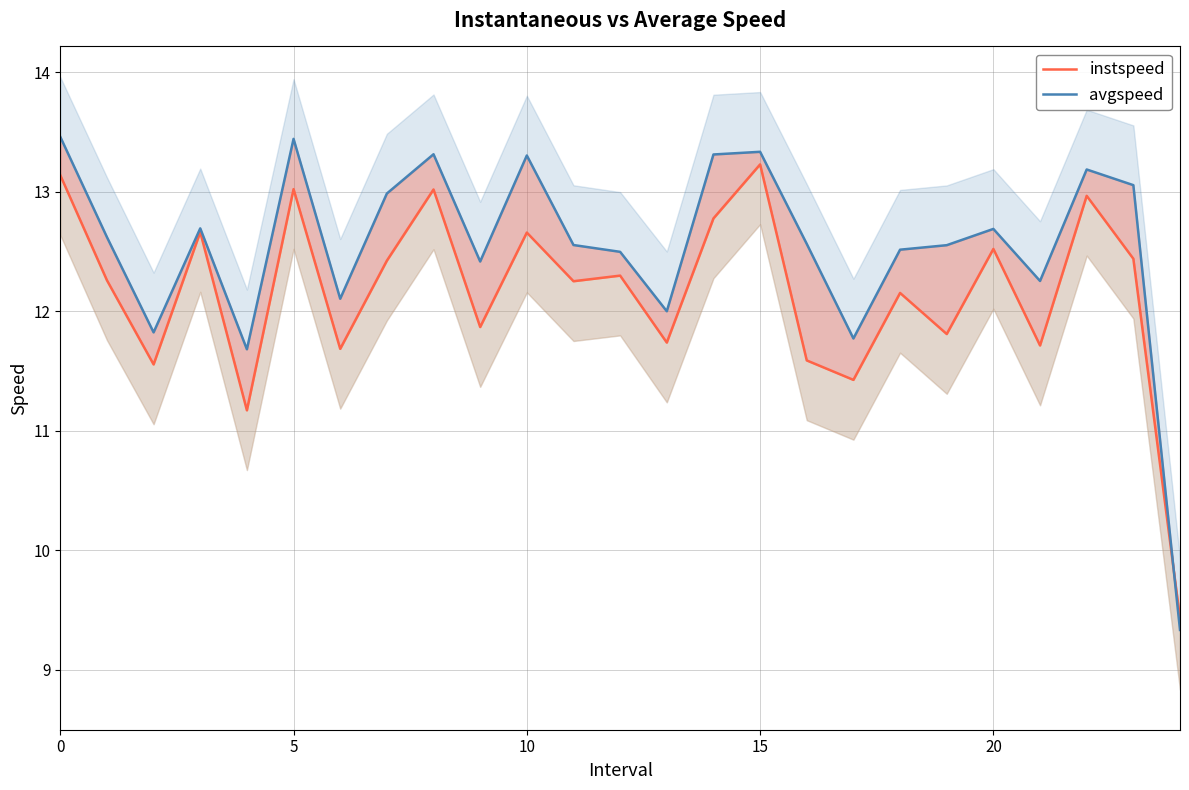

Where do instspeed and avgspeed first cross each other?

23 and 24